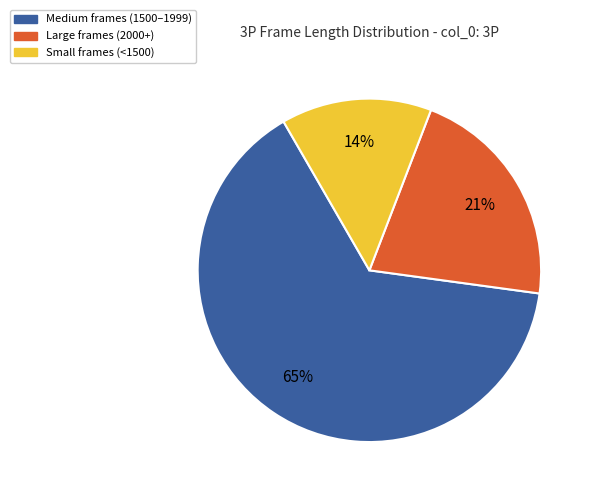

To the nearest percent, what is the average slice percentage?

33%